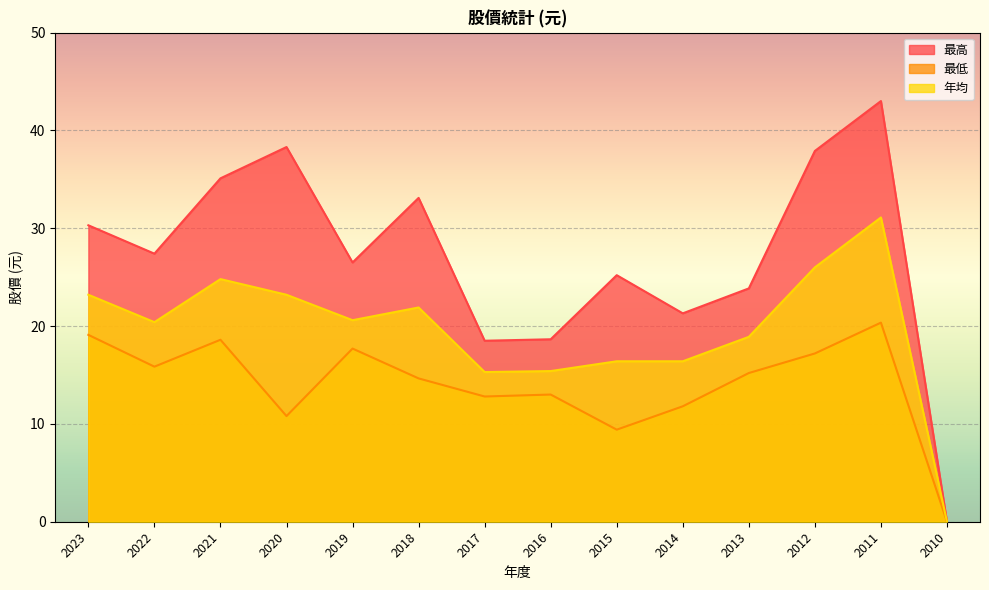

At which label does 年均 reach its minimum?

2010